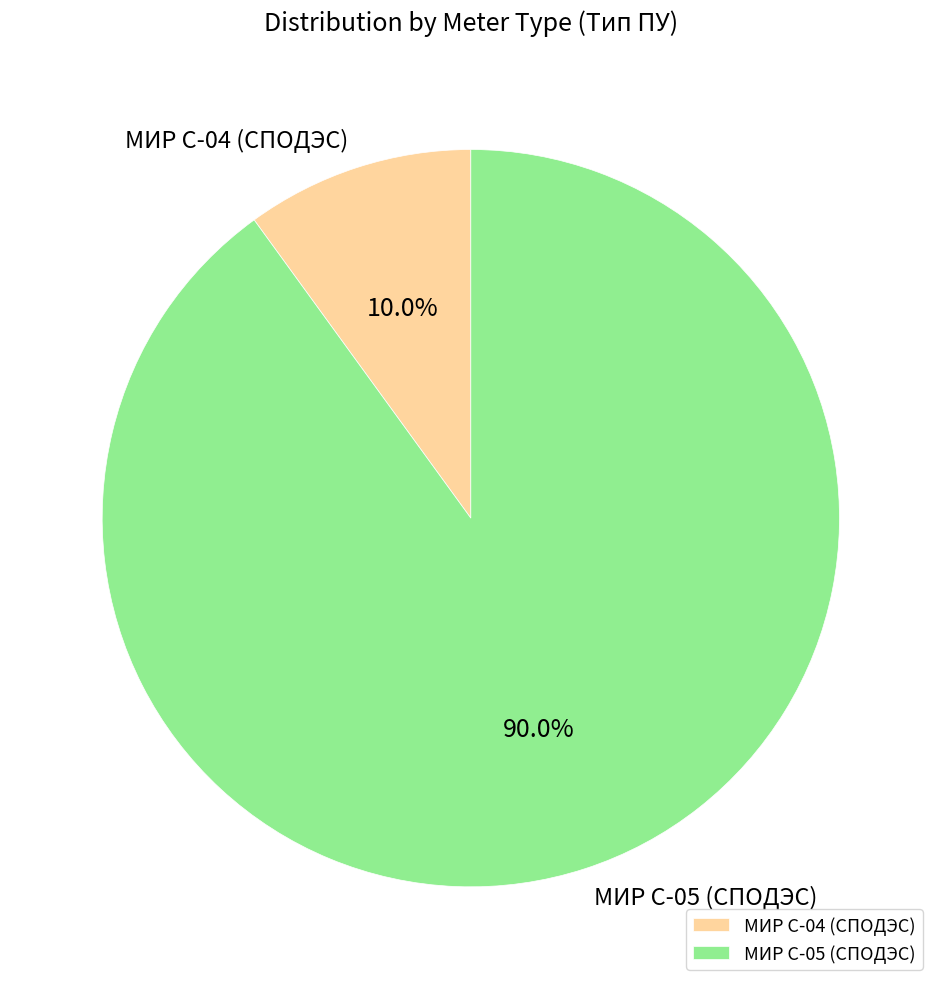

Which slice is the largest?

МИР С-05 (СПОДЭС)